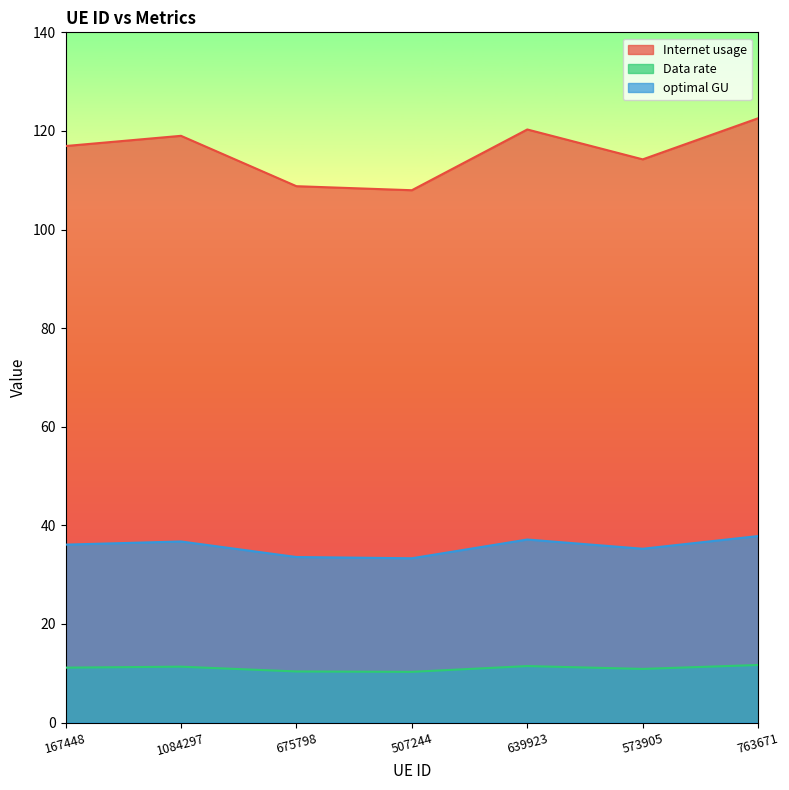

What is the label of the 6th point from the right?

1084297